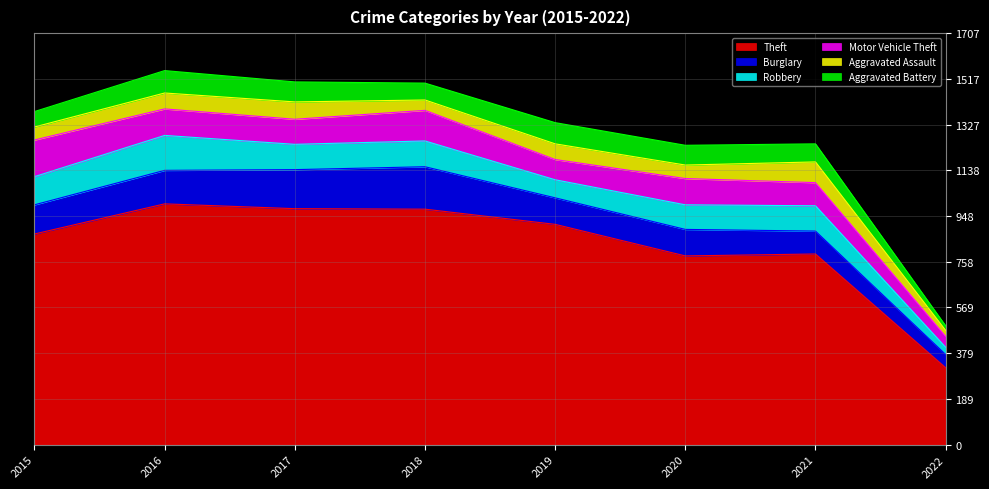

At how many categories does at least one series exceed 73?

8